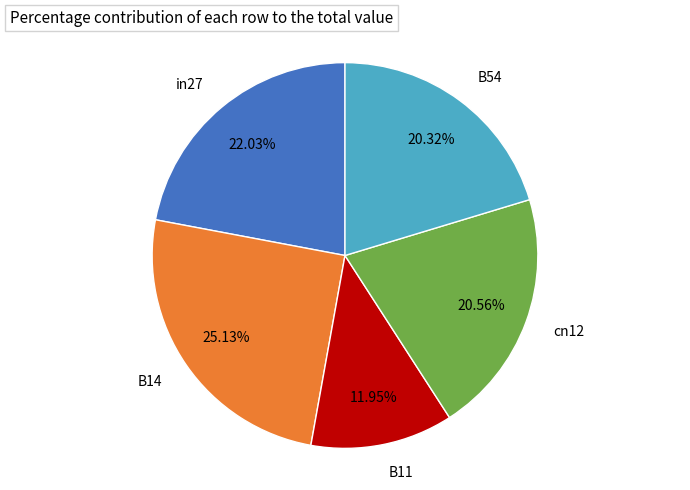

What is the smallest slice in the pie chart?

B11